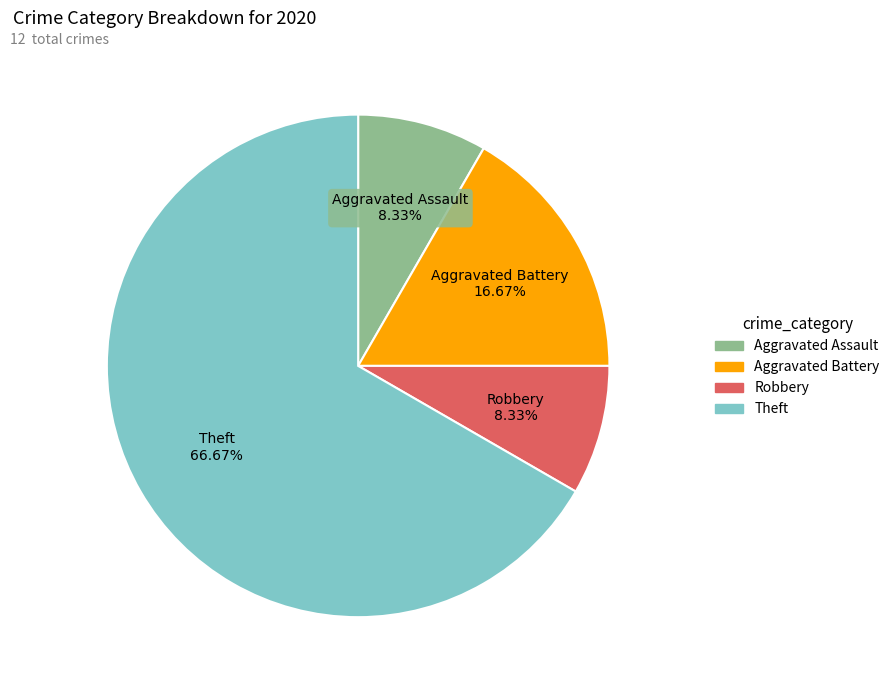

Does any single category account for the majority?

Yes